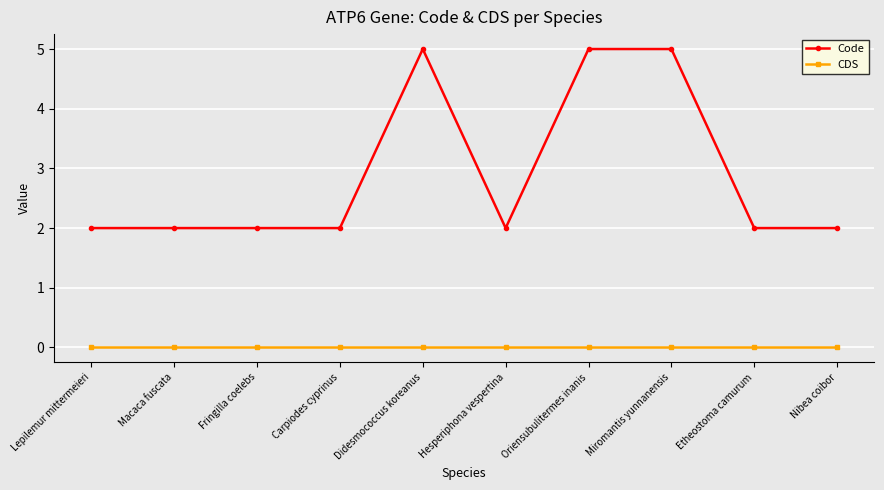

What position from the left is Nibea coibor?

10